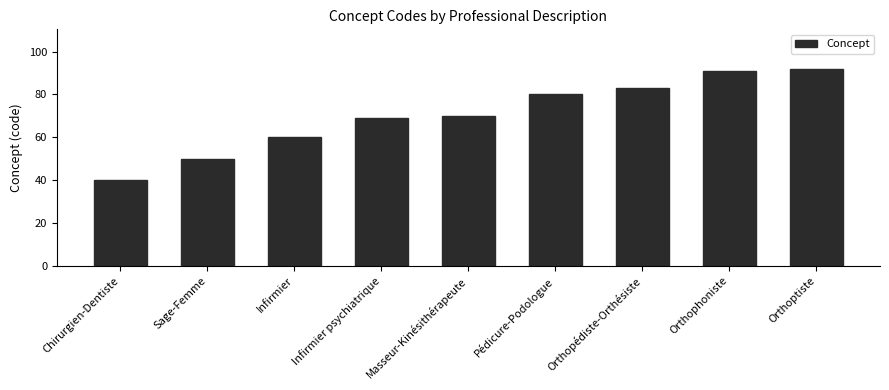

What is the value of the 7th bar from the left?

83